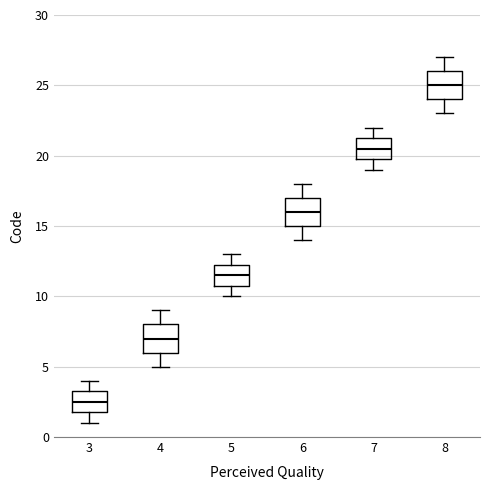

Where is the lower edge of the box at x = 8 on the y-axis? The values are not printed on the chart, so give them approximately, as read against the axis.

24.0